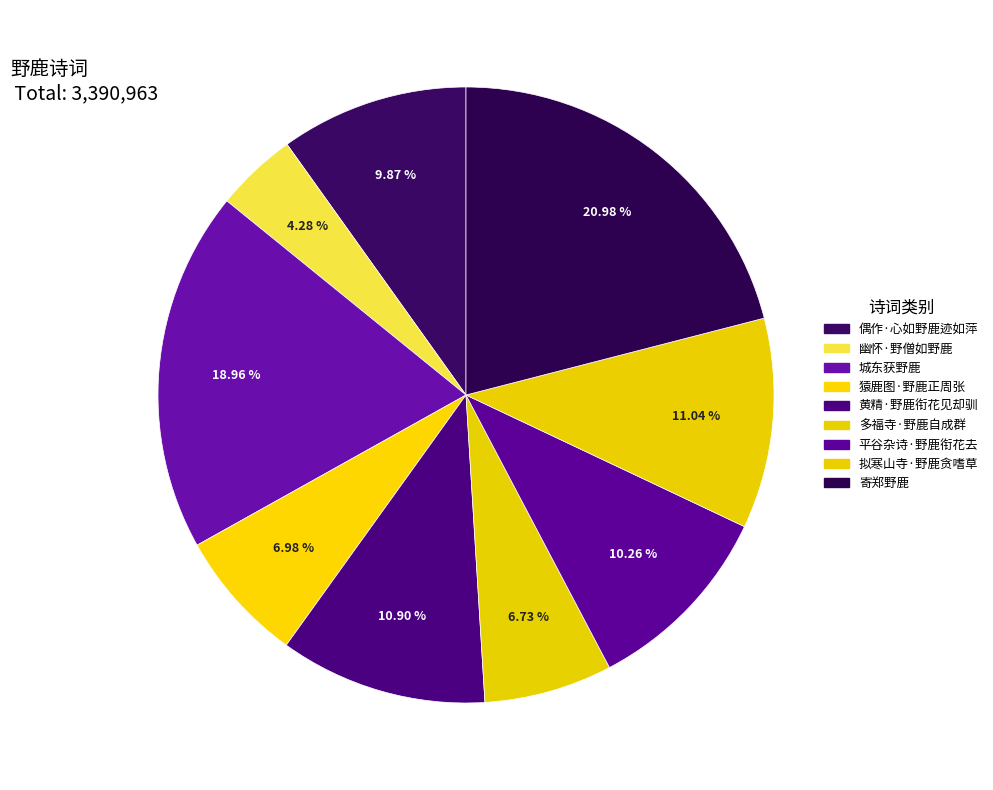

True or false: 平谷杂诗·野鹿衔花去 accounts for 18% of the total.

False